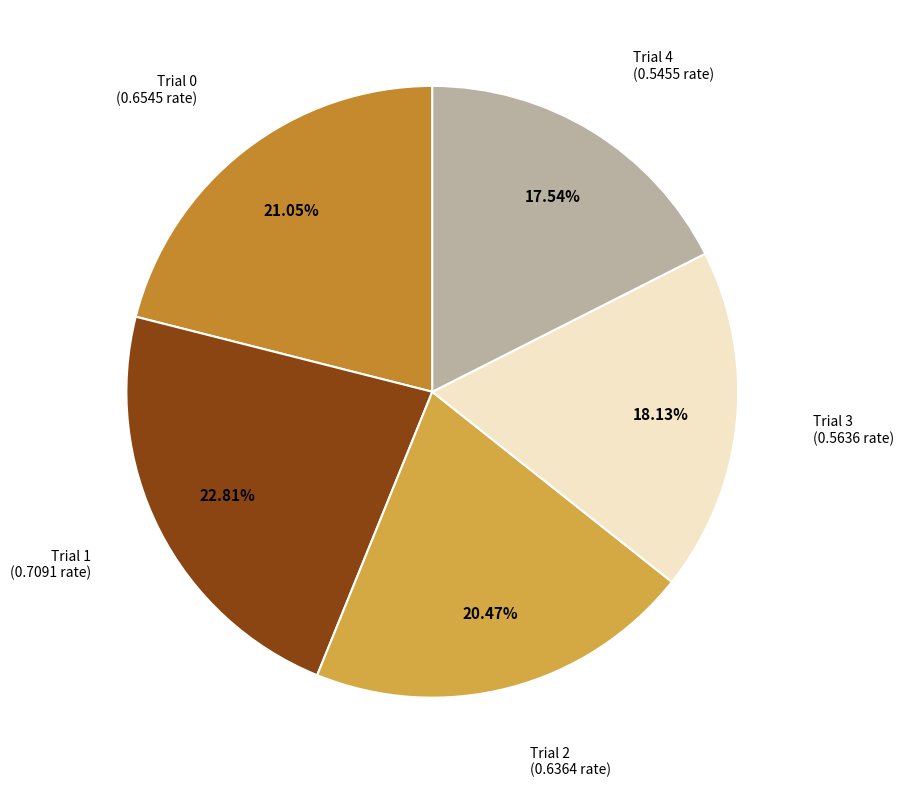

How many segments does this pie chart have?

5